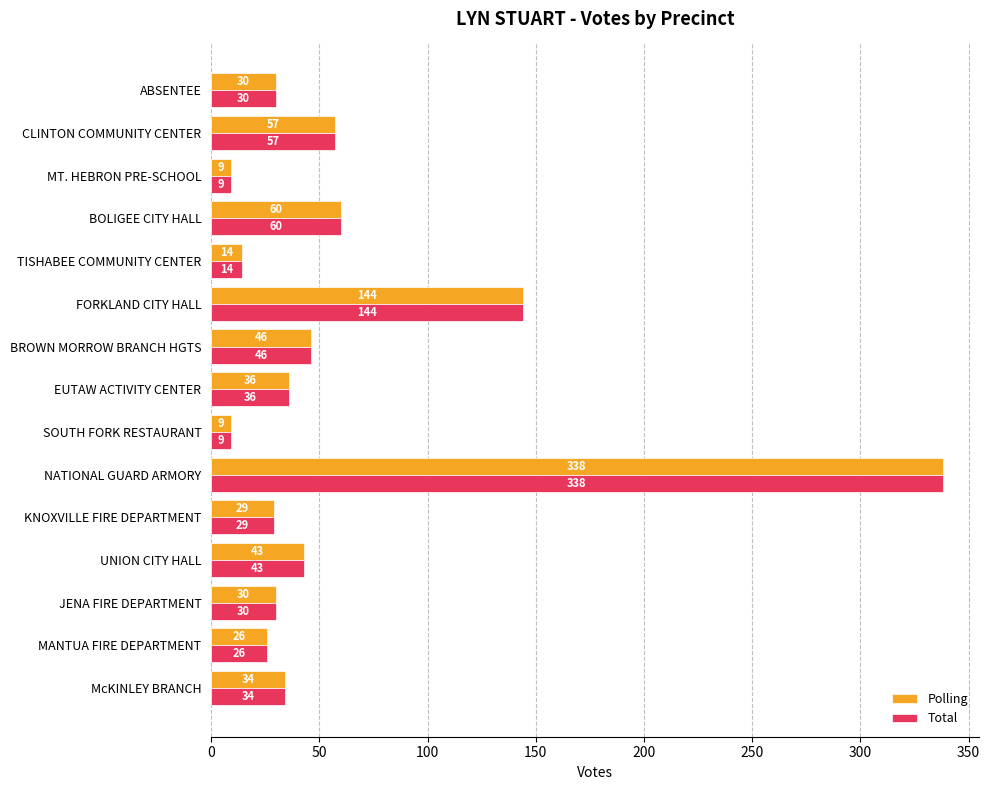

Which category has the highest value across all series?

NATIONAL GUARD ARMORY